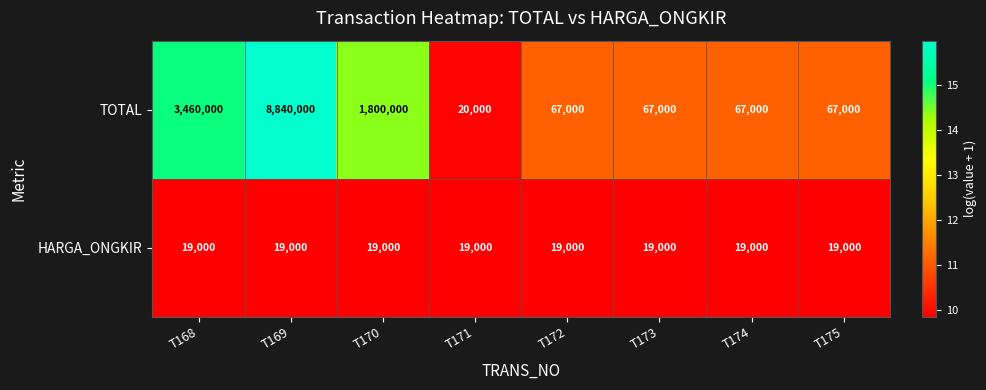

What is the difference between the second highest and second lowest values in the TOTAL series?

3393000